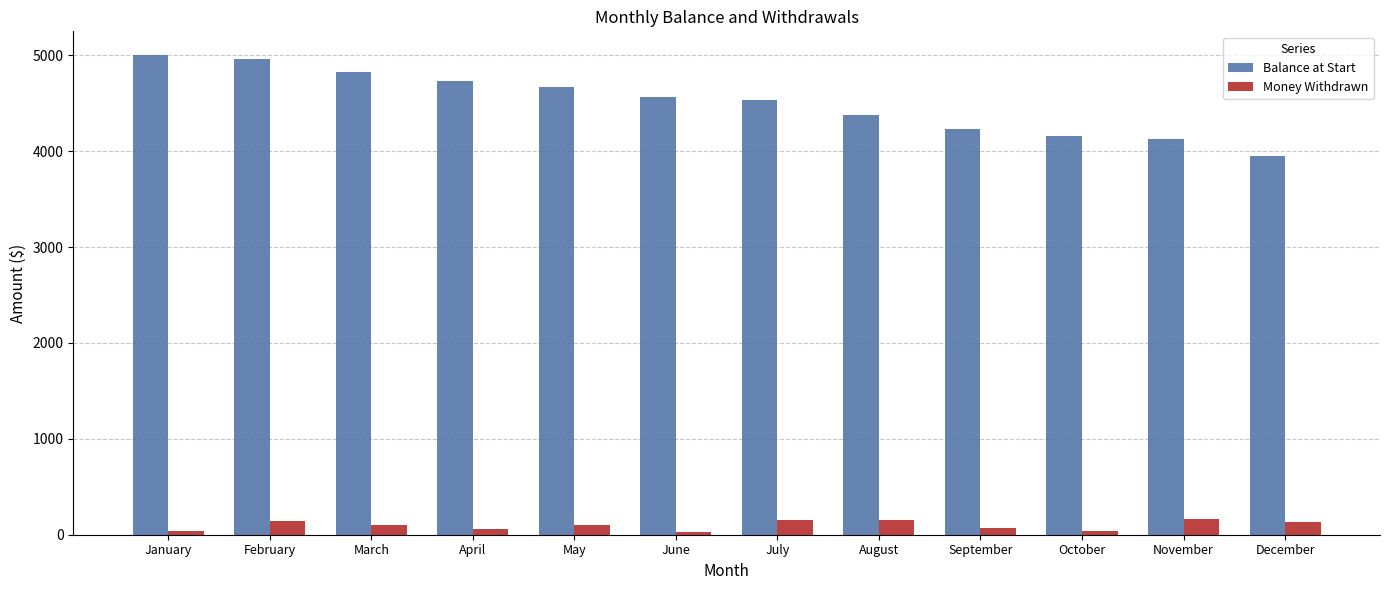

What is the sum of the Money Withdrawn values at December and April?

190.3